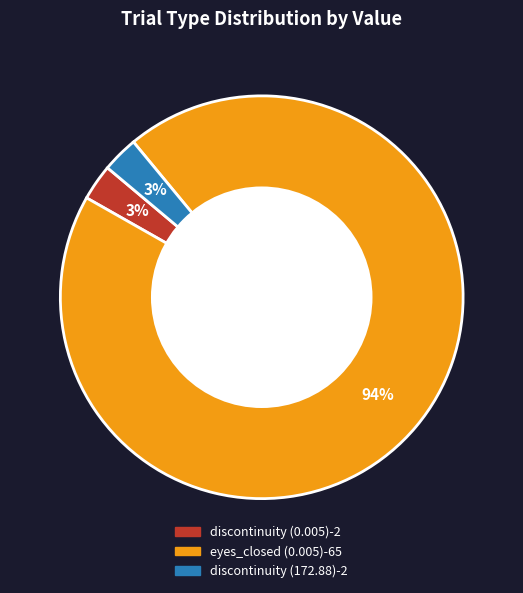

What is the largest slice in the pie chart?

eyes_closed (0.005)